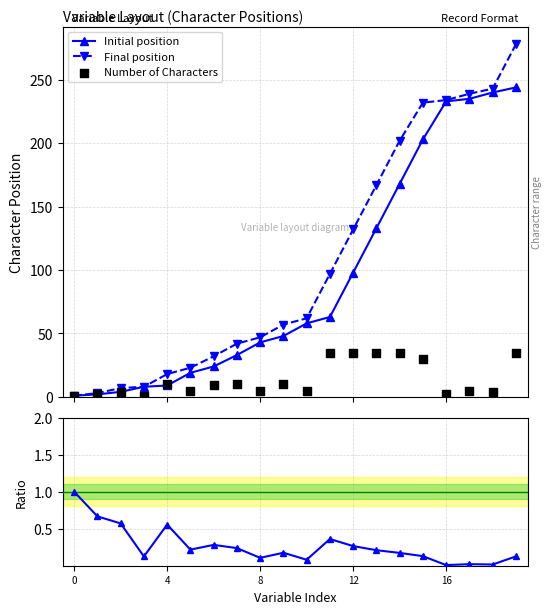

What is the value of the Final position point at the 15th from the left?

202